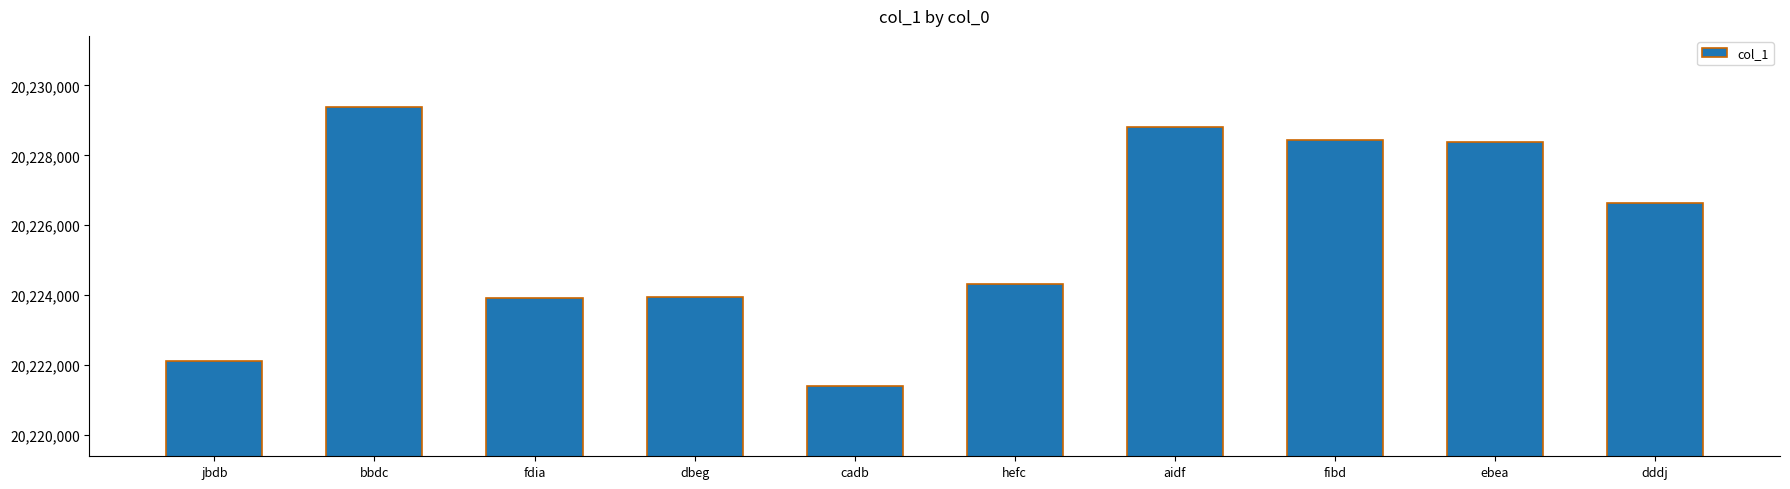

How many categories are shown in the chart?

10